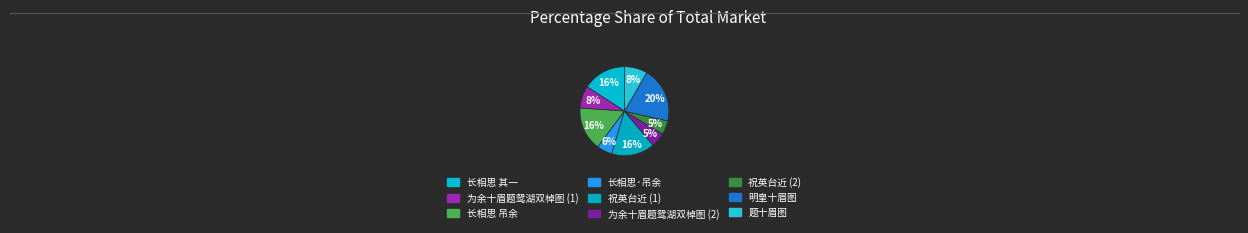

How many slices are in this pie chart?

9